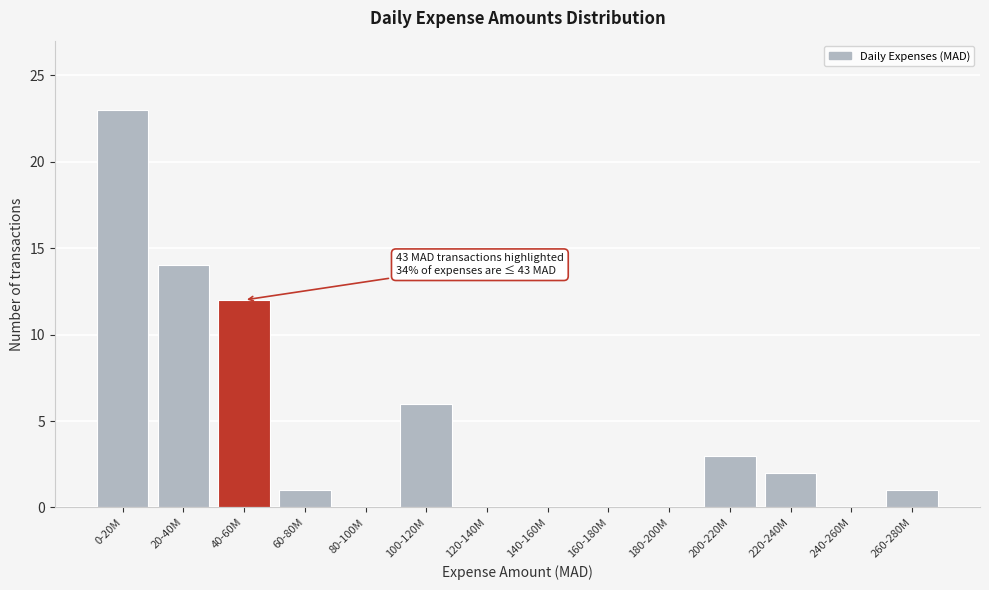

Reading right to left, what are all the values shown in this chart?

260-280M=1	240-260M=0	220-240M=2	200-220M=3	180-200M=0	160-180M=0	140-160M=0	120-140M=0	100-120M=6	80-100M=0	60-80M=1	40-60M=12	20-40M=14	0-20M=23